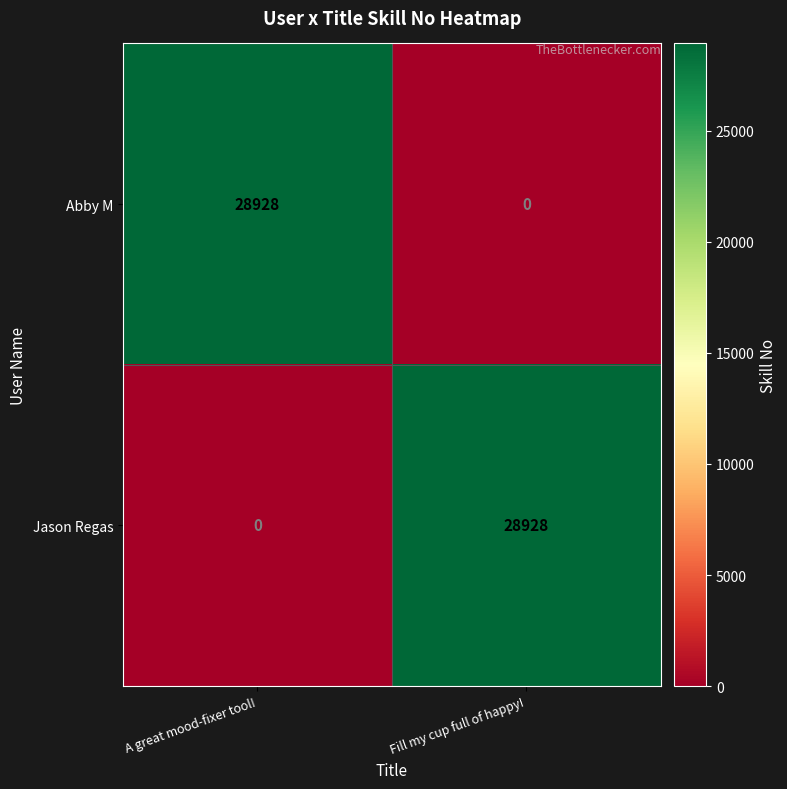

What value does the Abby M series have at A great mood-fixer tool!?

28928